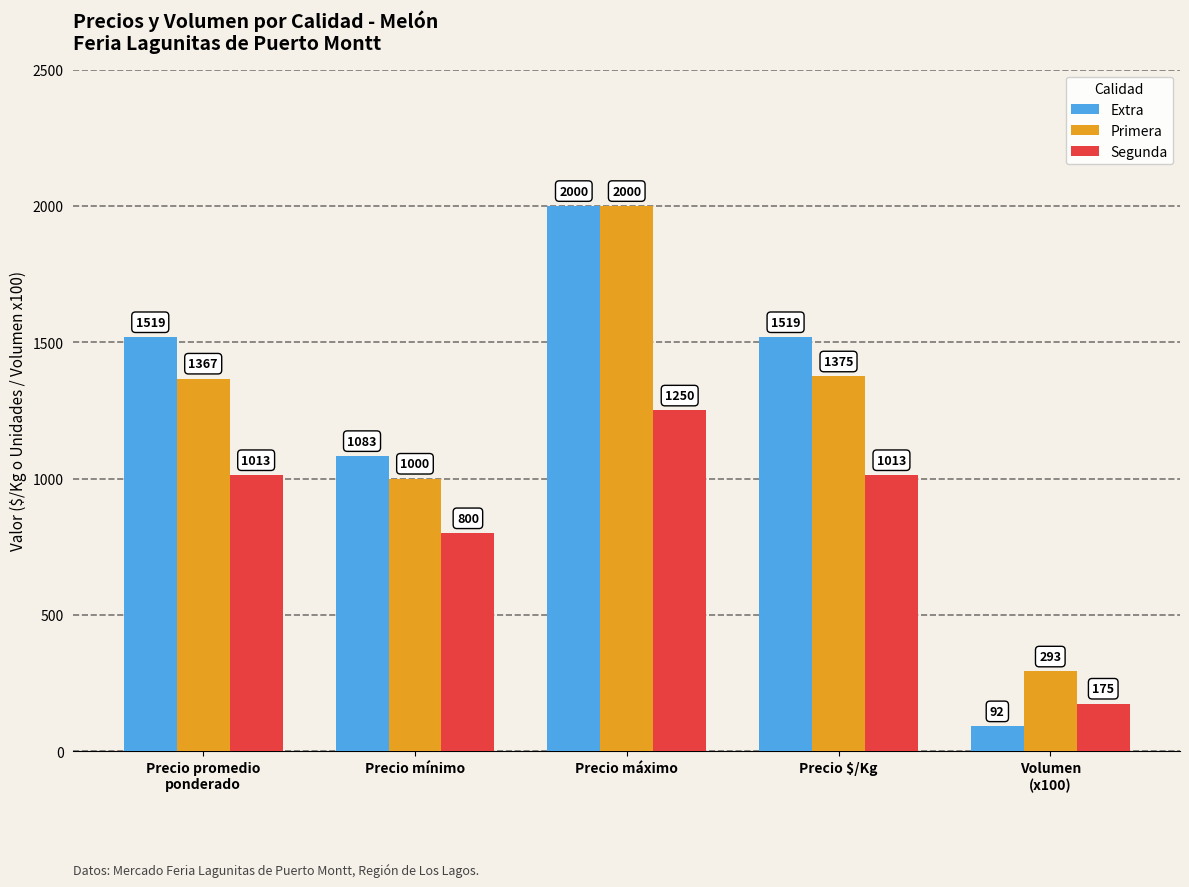

Reading left to right, list all the values displayed in this chart.

Extra: 1519	1083	2000	1519	92
Primera: 1367	1000	2000	1375	293
Segunda: 1013	800	1250	1013	175